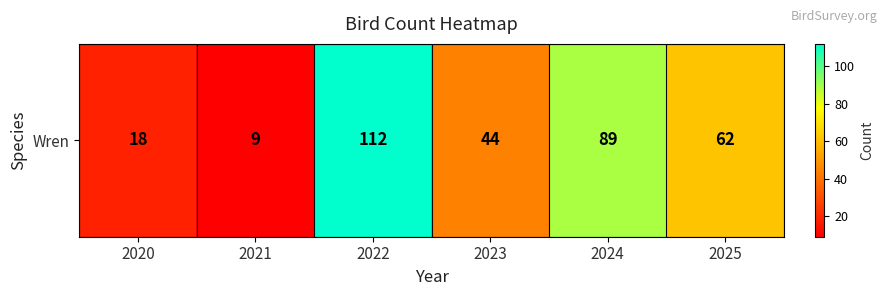

Approximately how many times larger is the value at 2023 compared to 2020?

2.4